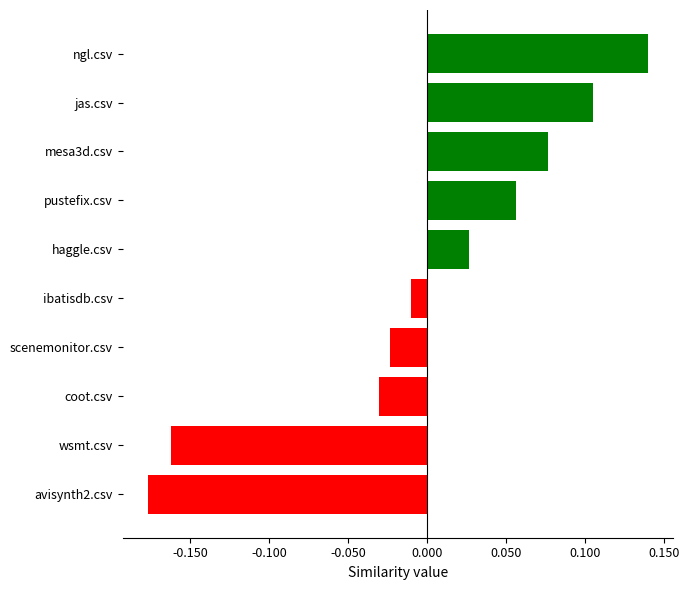

Which has a higher value, wsmt.csv or ngl.csv?

ngl.csv